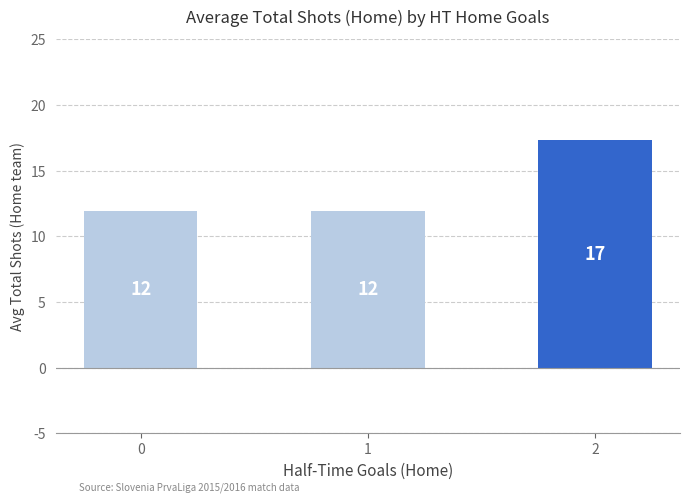

The chart shows a value of 11.9 at 1. True or false?

True